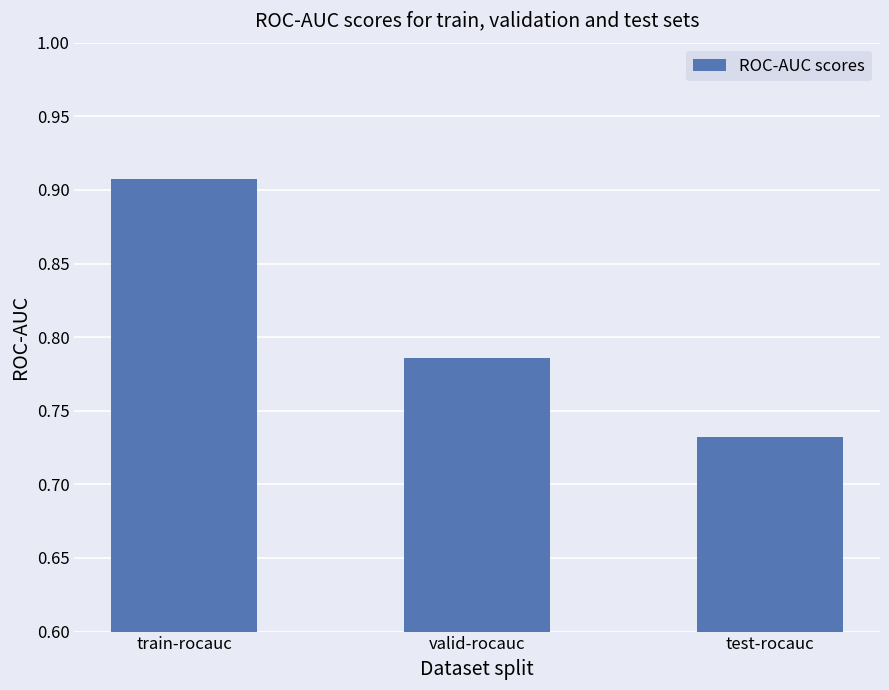

How many bars are there in total?

3